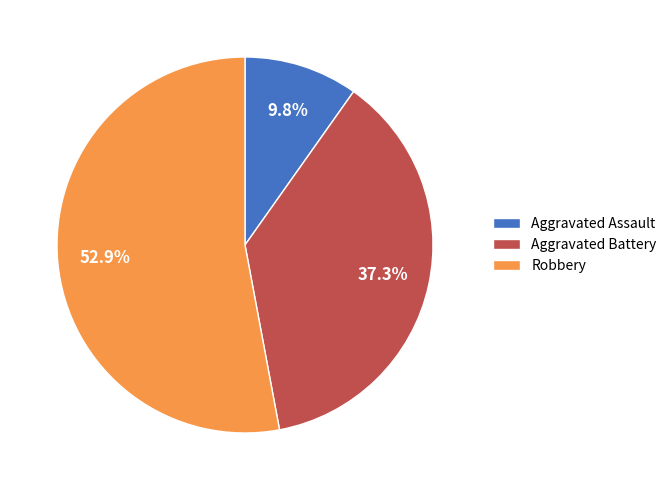

To the nearest percent, what is the combined percentage of Aggravated Battery and Robbery?

90%